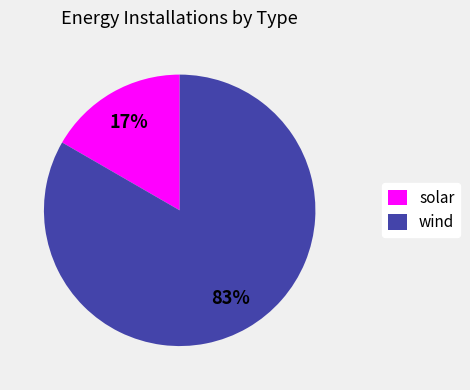

How many slices are in this pie chart?

2